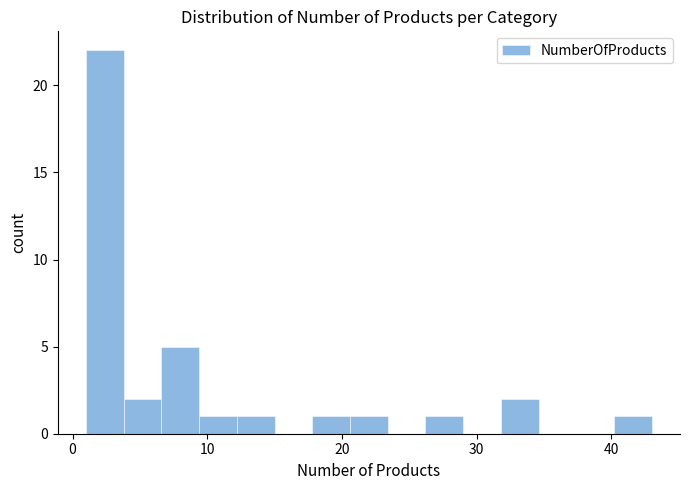

Around what value on the x-axis is the tallest bar? Give the approximate position of its centre, as read against the axis.

2